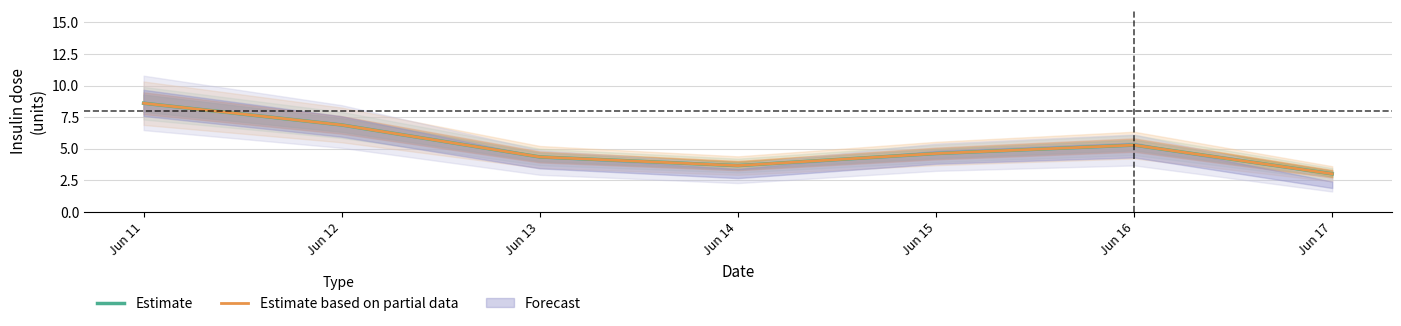

What is the minimum value for Estimate based on partial data?

3.0